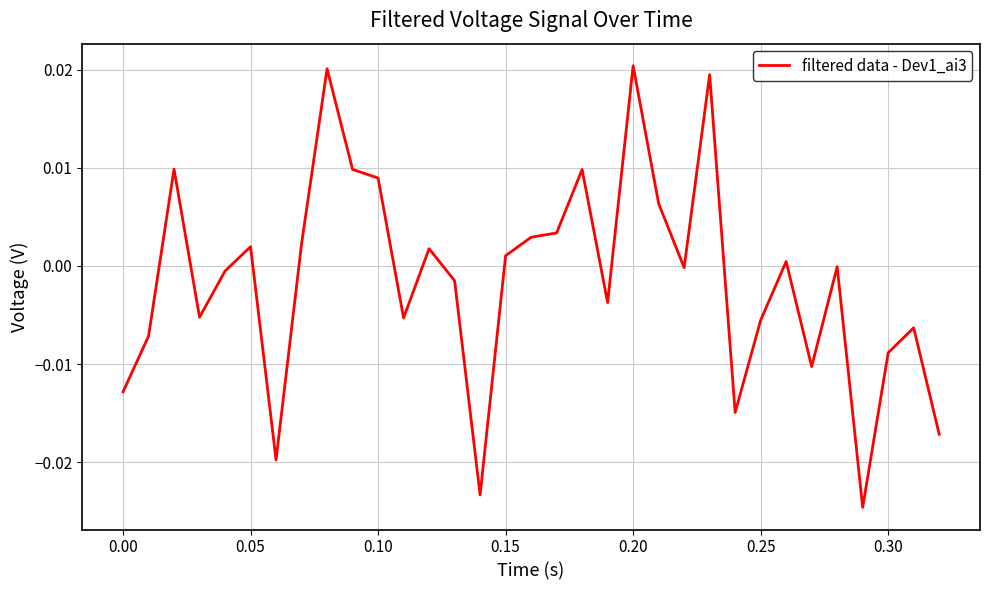

Is this an area chart (filled region under the line)?

No